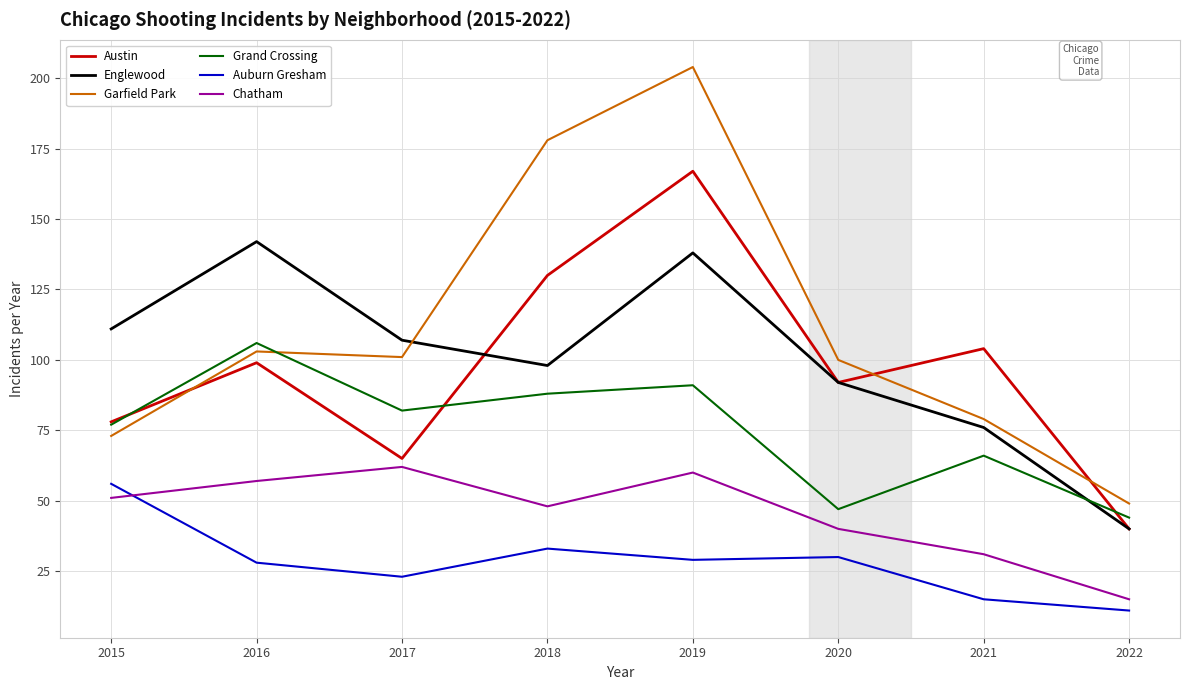

Does the chart have visible grid lines?

Yes